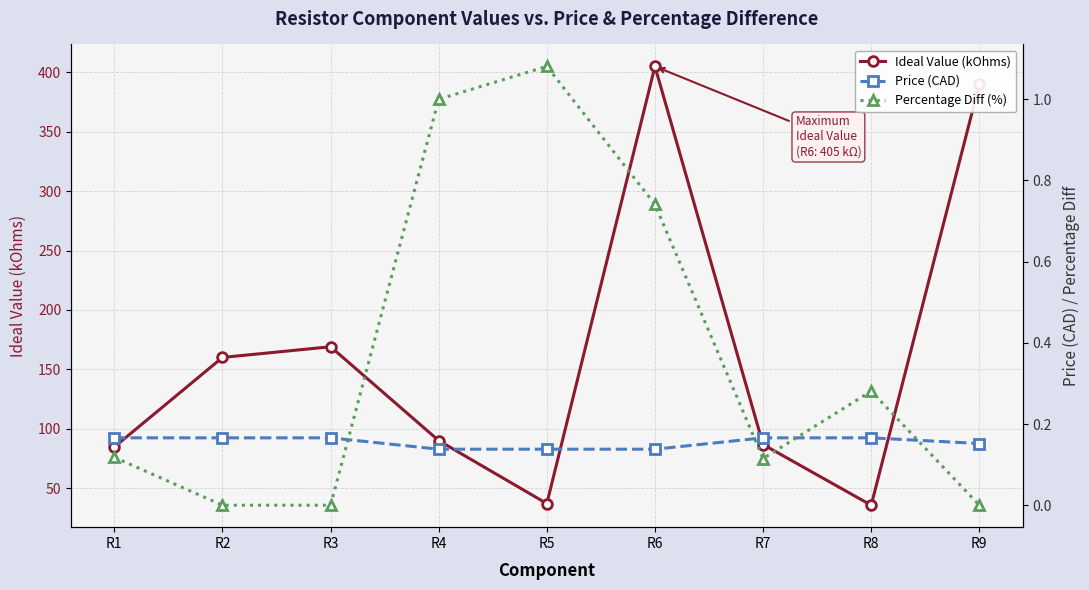

What is the value of the Percentage Diff (%) point at the 8th from the left?

0.3